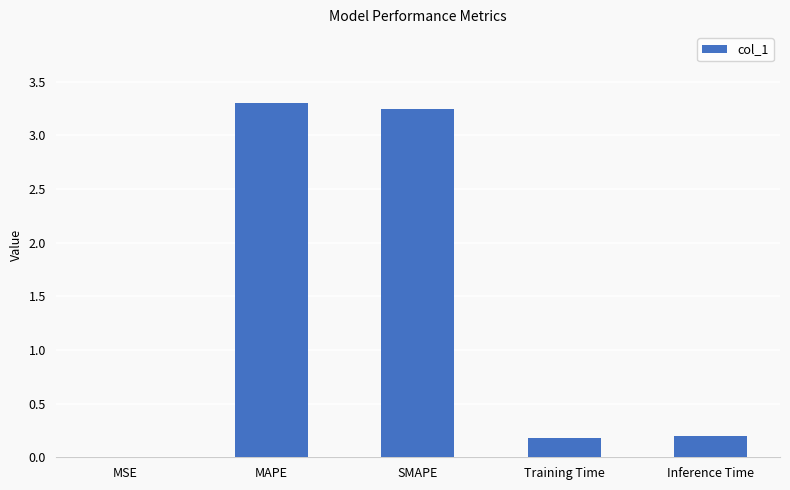

What is the greatest value displayed?

3.3